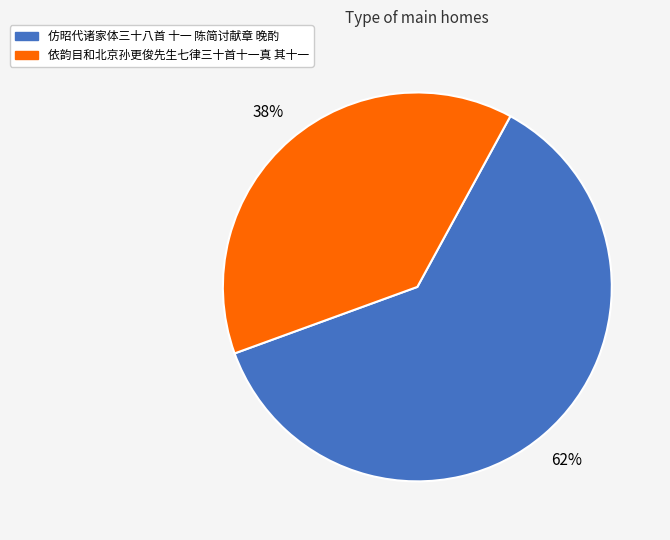

Is it true that 仿昭代诸家体三十八首 十一 陈简讨献章 晚酌 is 62% of the pie?

True